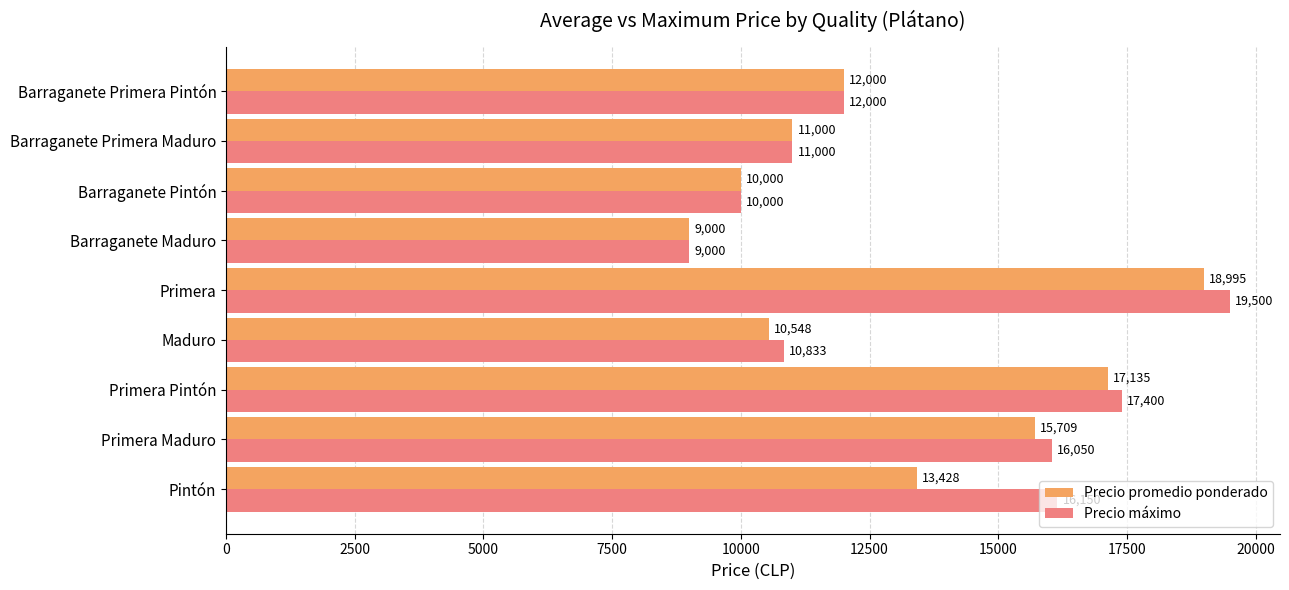

Between Primera Maduro and Barraganete Maduro, which series saw the biggest shift?

Precio máximo